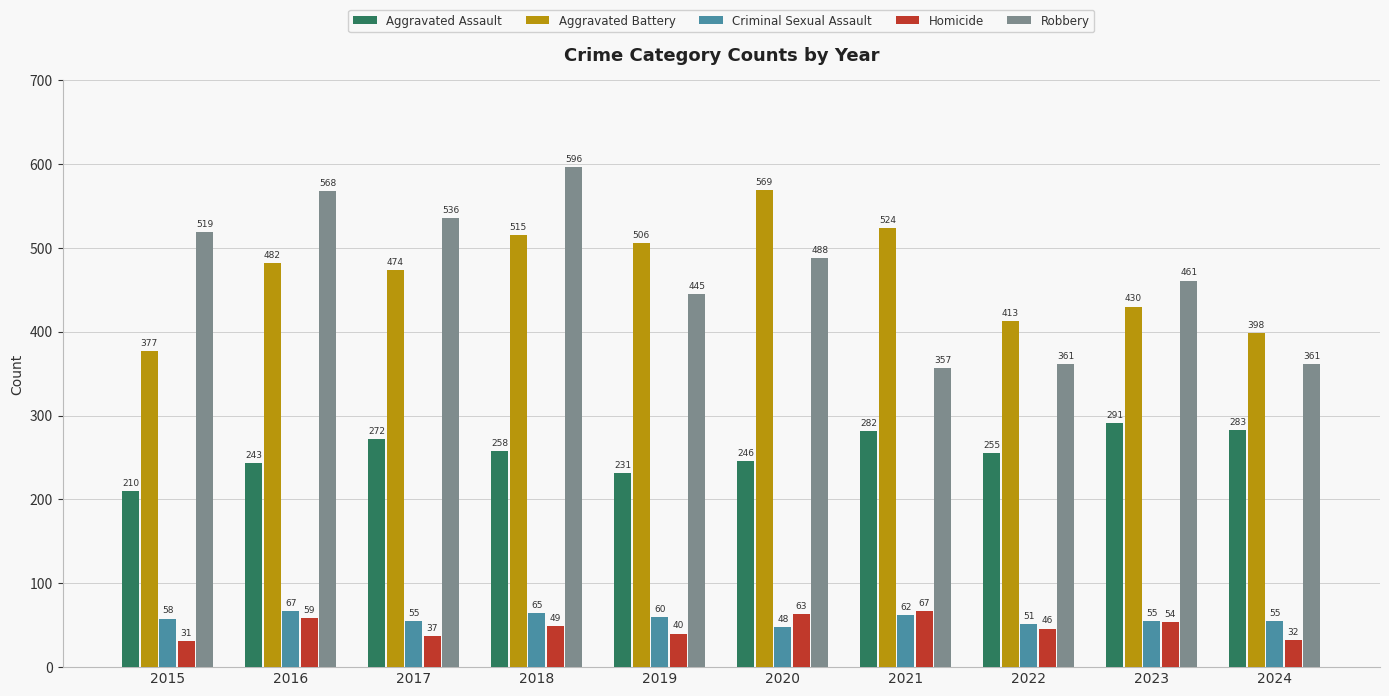

Read the Homicide value at 2022, to the nearest 10.

50